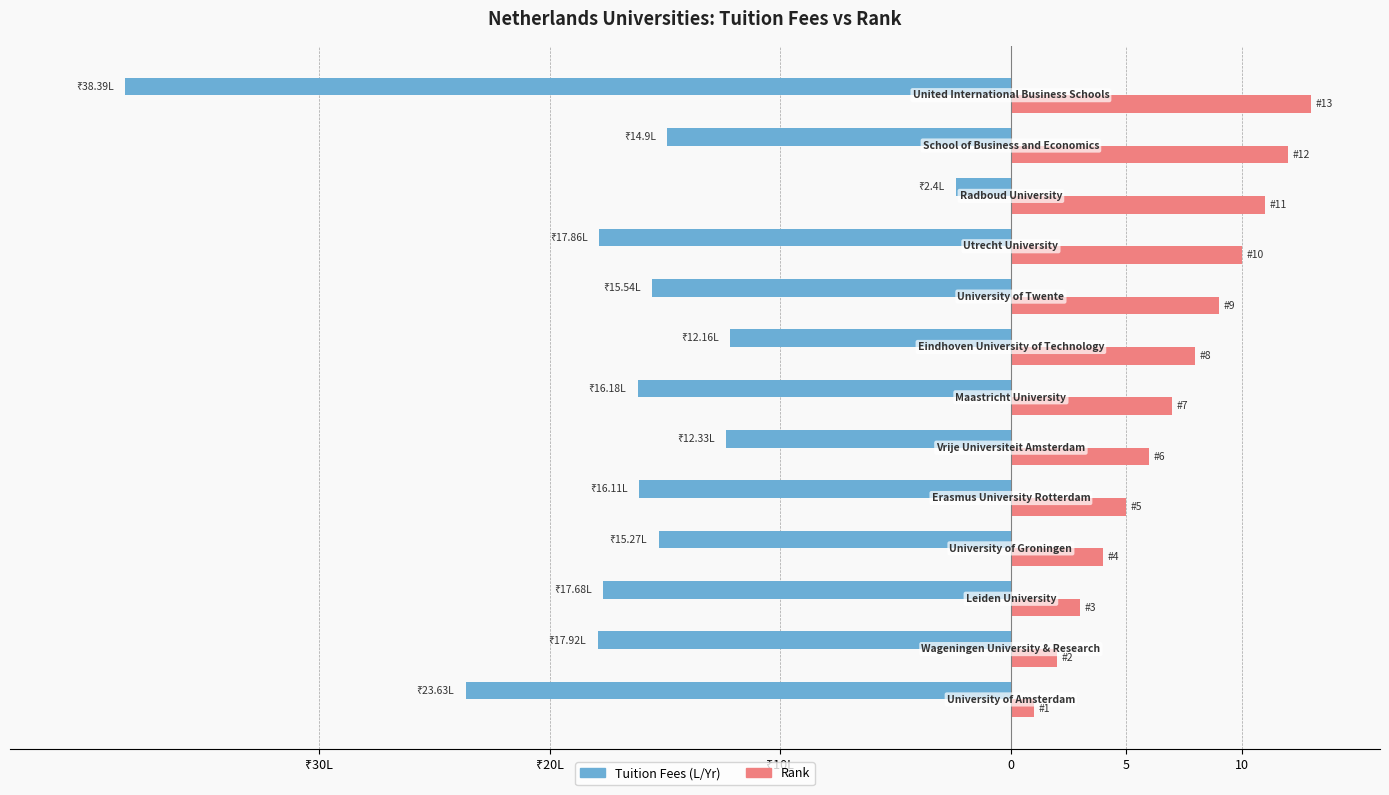

What are all the series names shown in the legend?

Tuition Fees (L/Yr), Rank